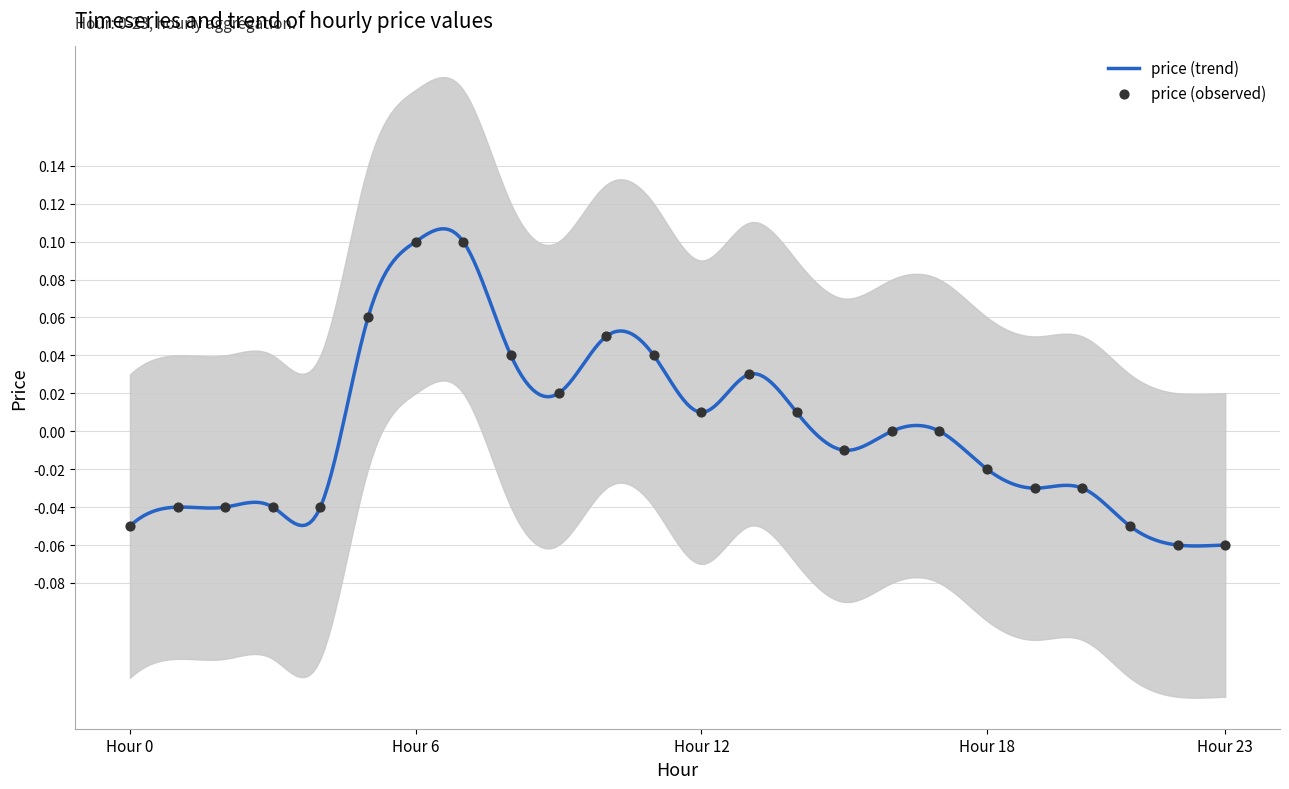

Between 13 and 18, which is larger?

13